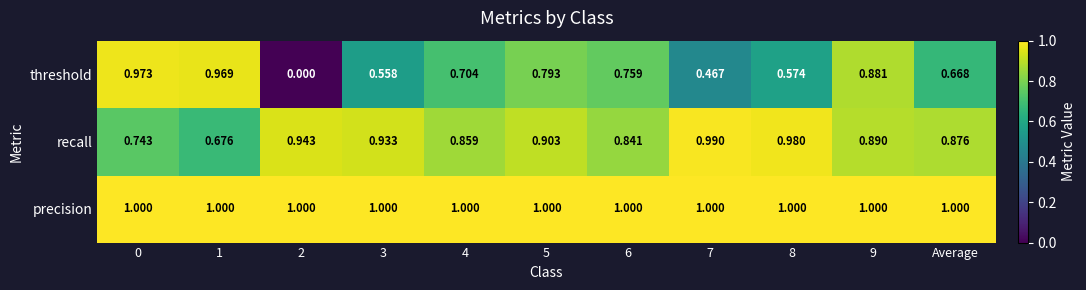

List the series in order of their peak value, lowest first.

threshold, recall, precision